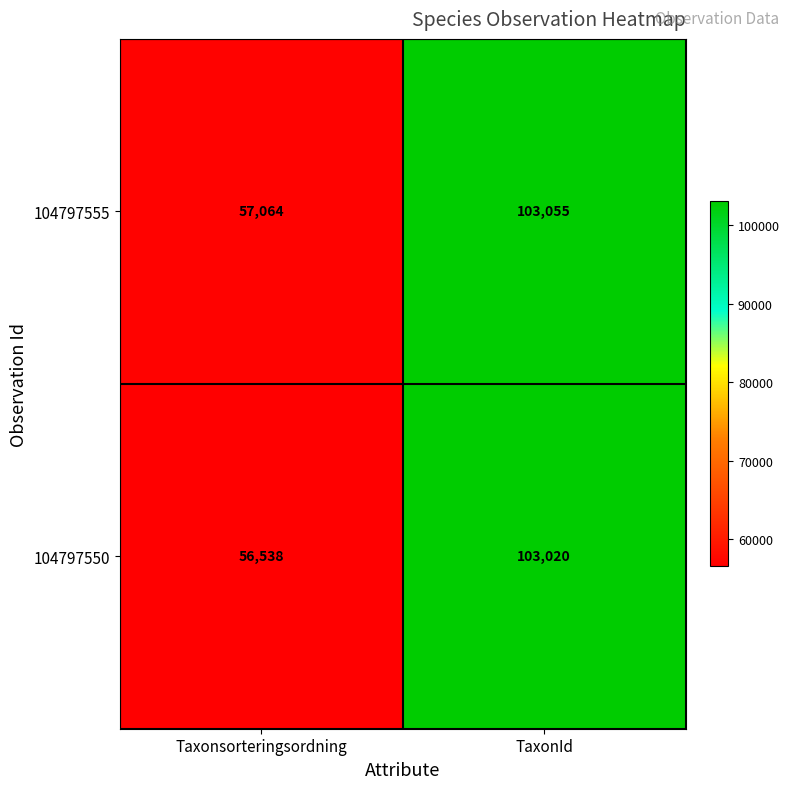

What is the difference between the 104797555 values at TaxonId and Taxonsorteringsordning?

45991